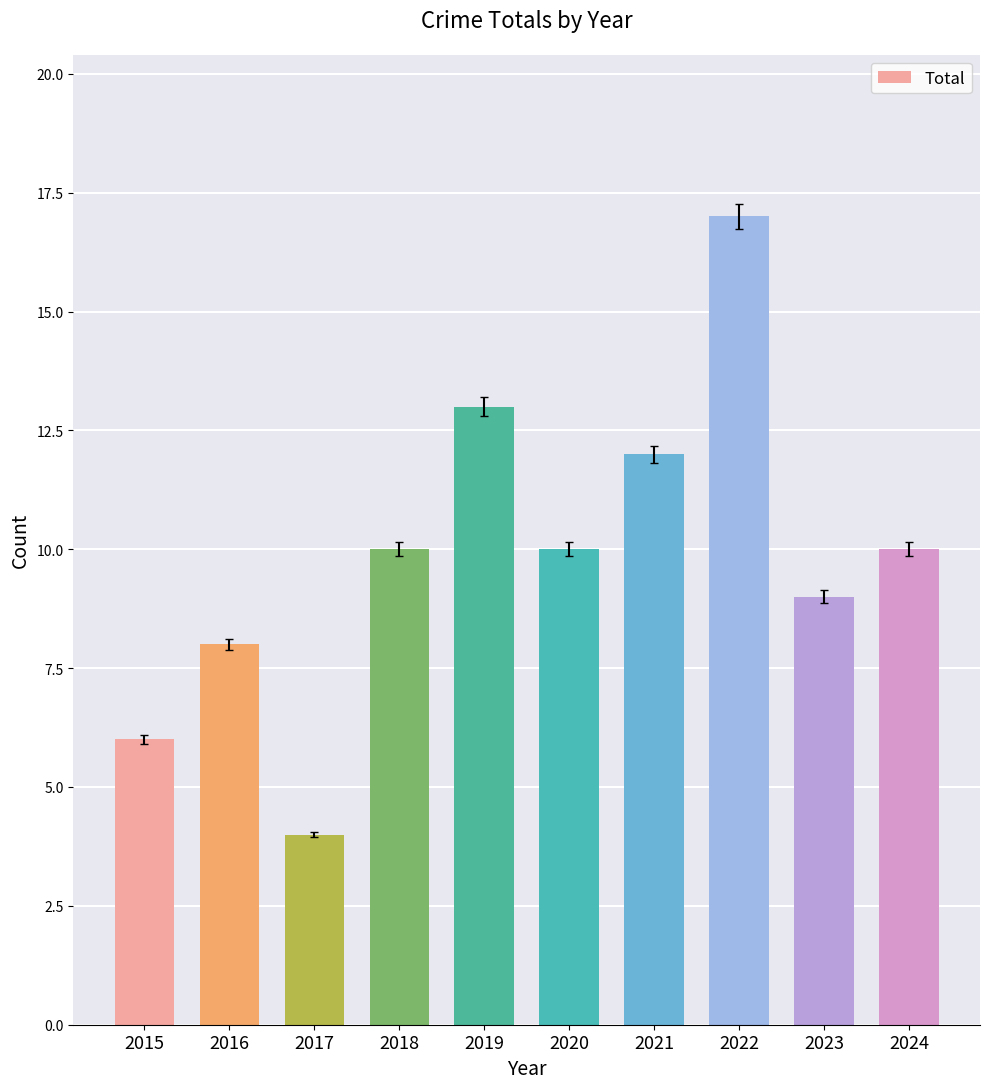

What is the change in value from 2019 to 2023?

-4